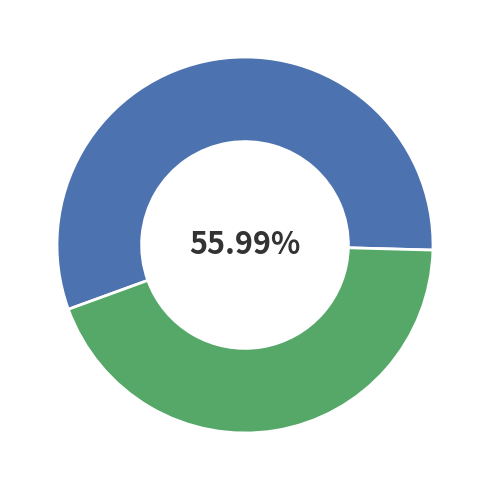

How many segments does this pie chart have?

2